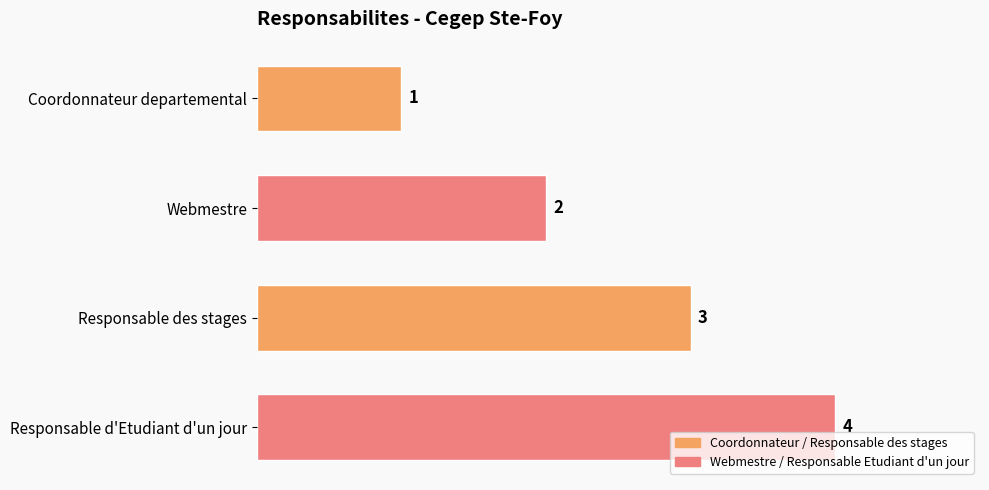

What is the value of the 4th bar from the top?

4